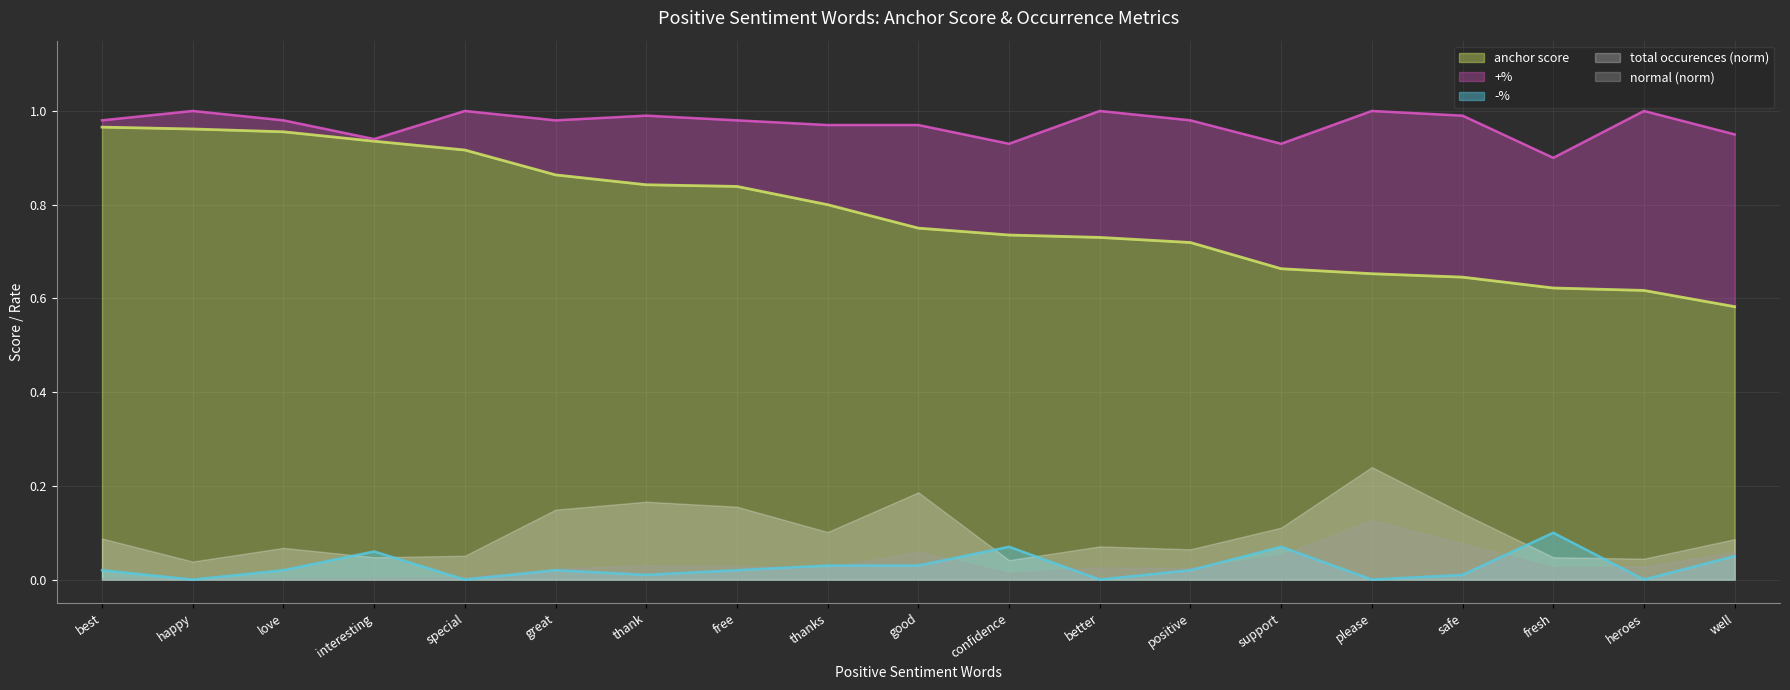

What is the maximum value shown in the chart?

1.0